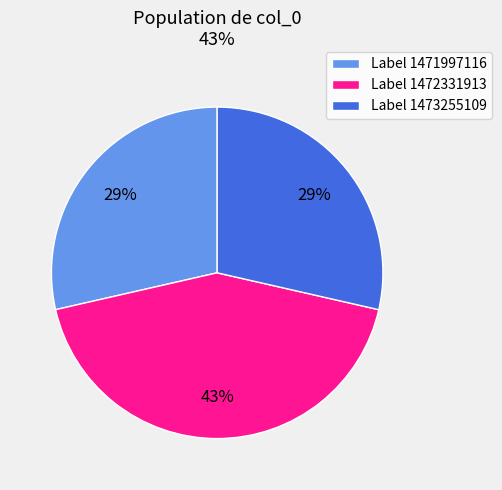

Is the sum of Label 1473255109 and Label 1471997116 greater than half?

Yes